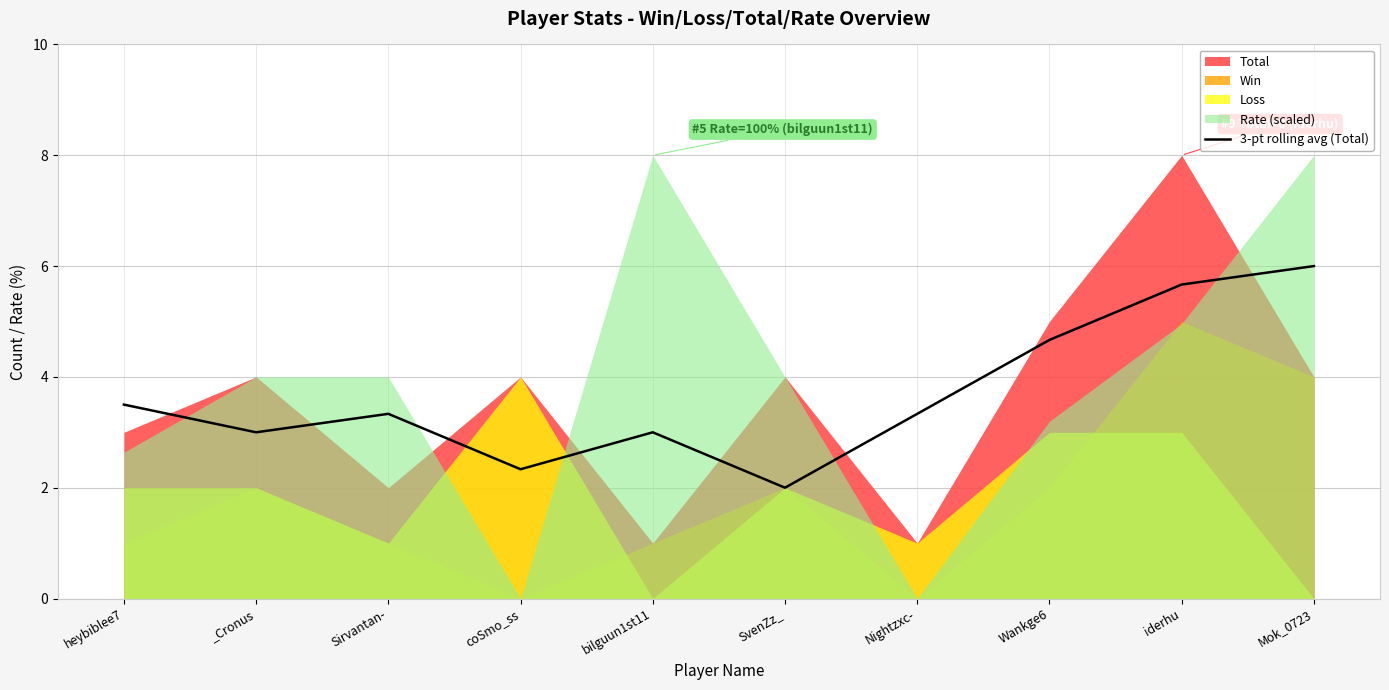

What is the value of the 8th point from the left?

4.7